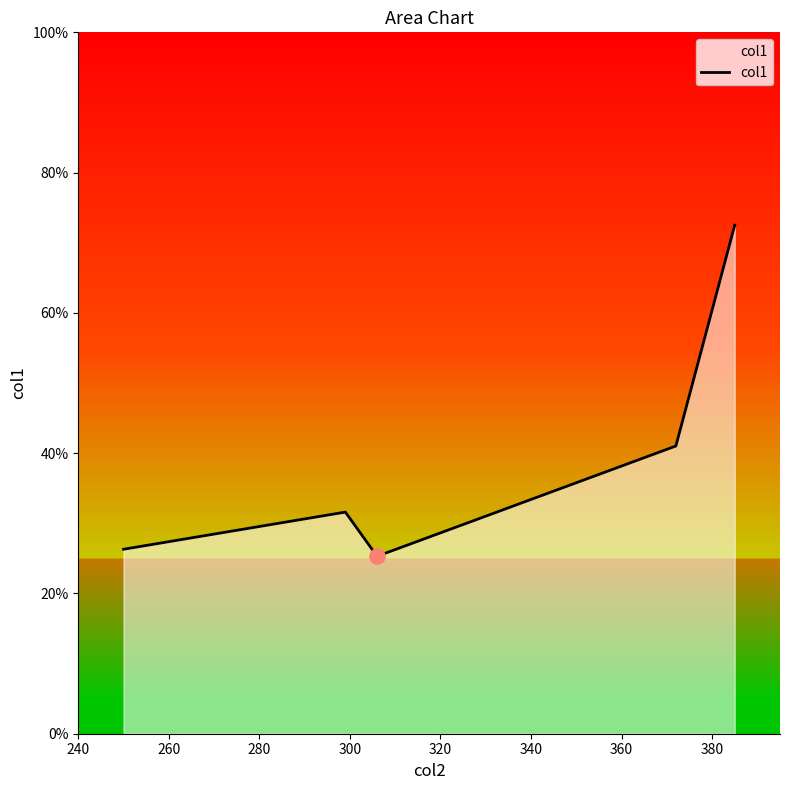

True or false: there are more than 0 points higher than both neighbors.

True